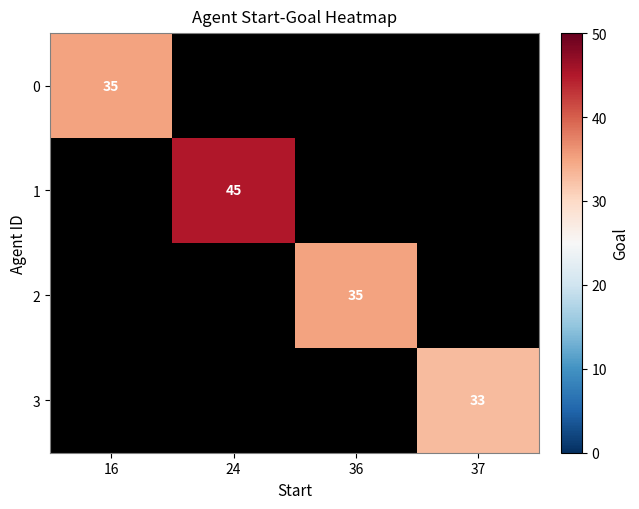

The value of 2 at 36 is 22. True or false?

False